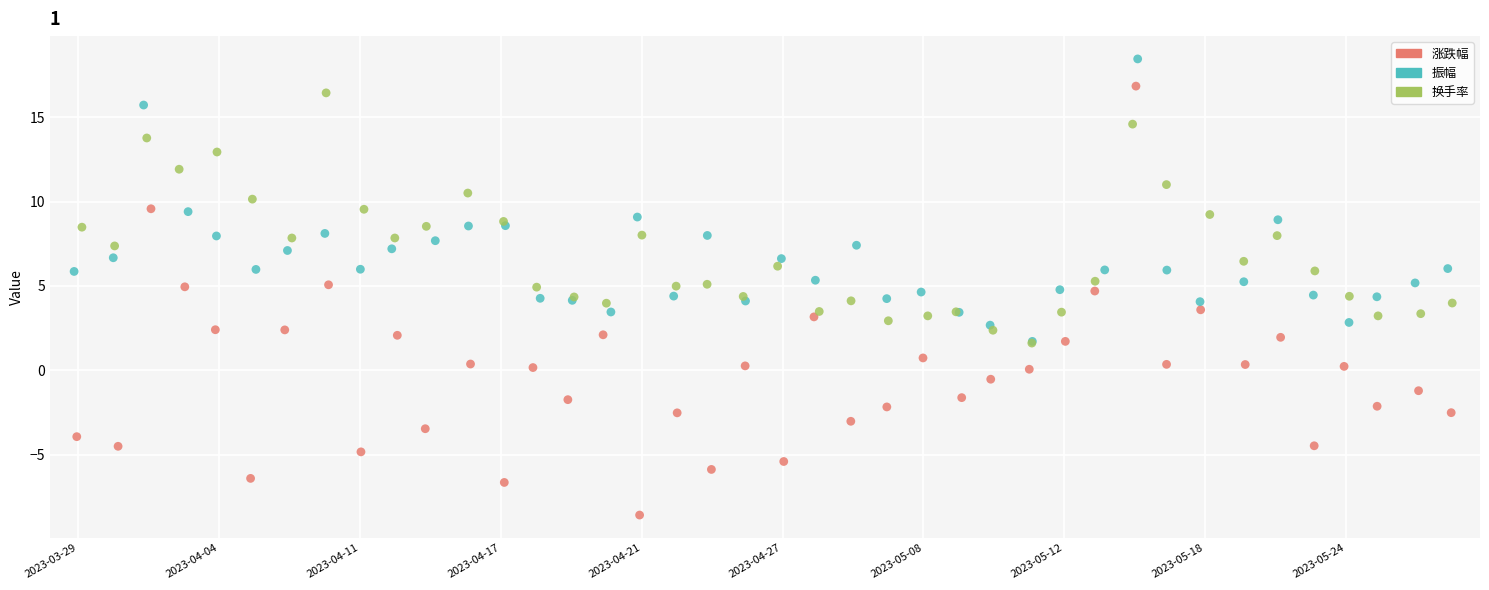

Which series has the largest Y range (max minus min)?

涨跌幅